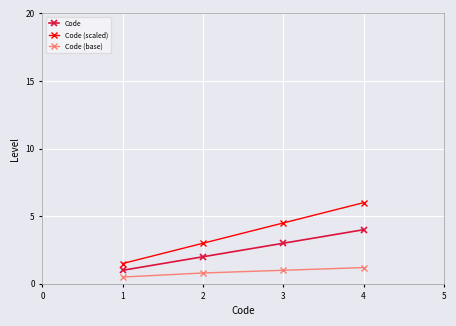

Which series has the widest spread of values?

Code (scaled)